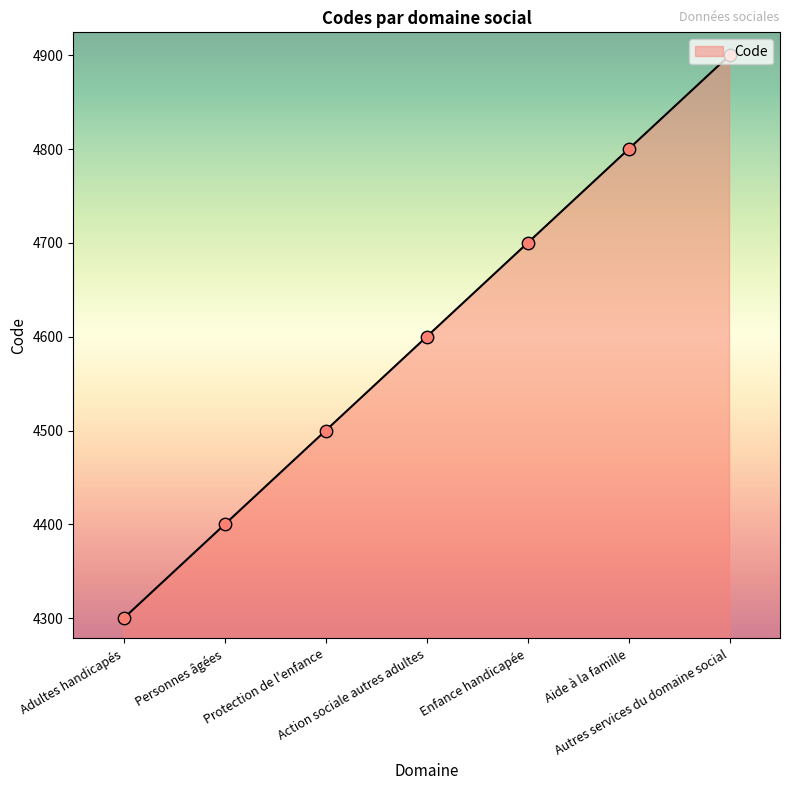

What is the change in value from Adultes handicapés to Action sociale autres adultes?

+300